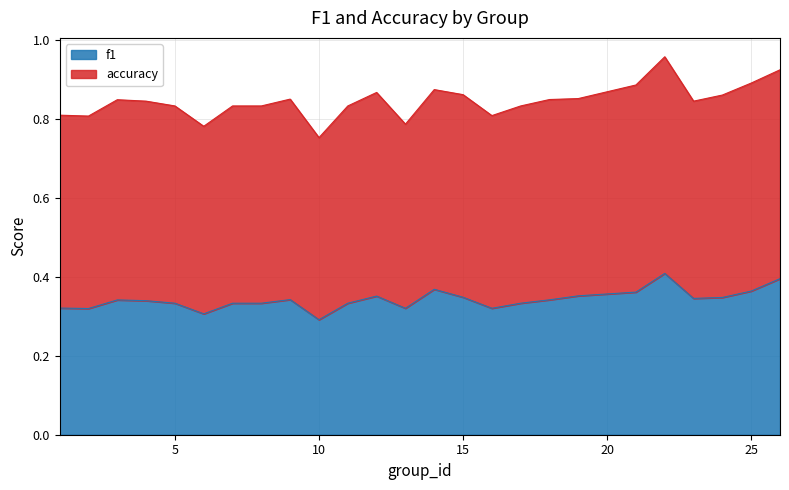

What is the maximum value shown in the chart?

0.4